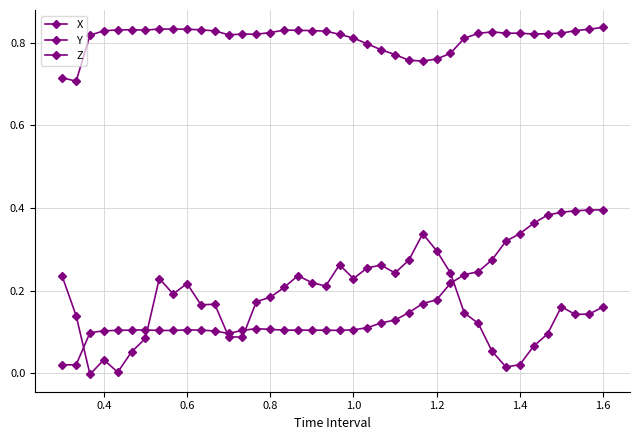

Rank the series by their maximum value, from lowest to highest.

Z, X, Y